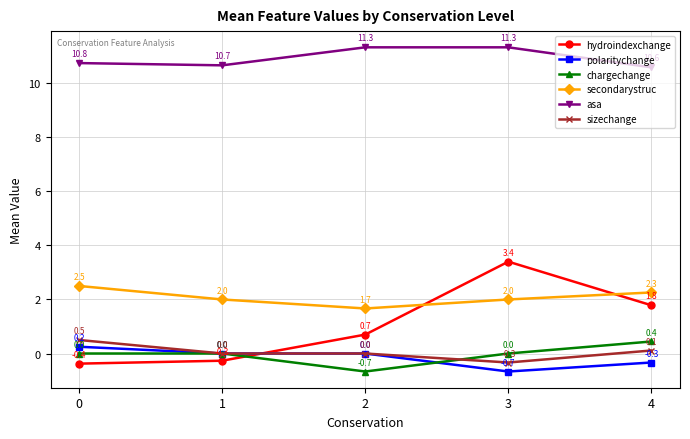

Where is asa nearest to the value 10?

4